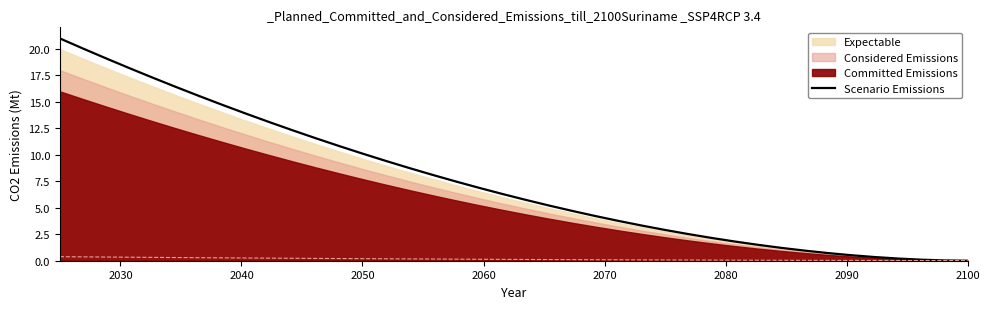

What is the highest value of the Scenario Emissions series?

21.0